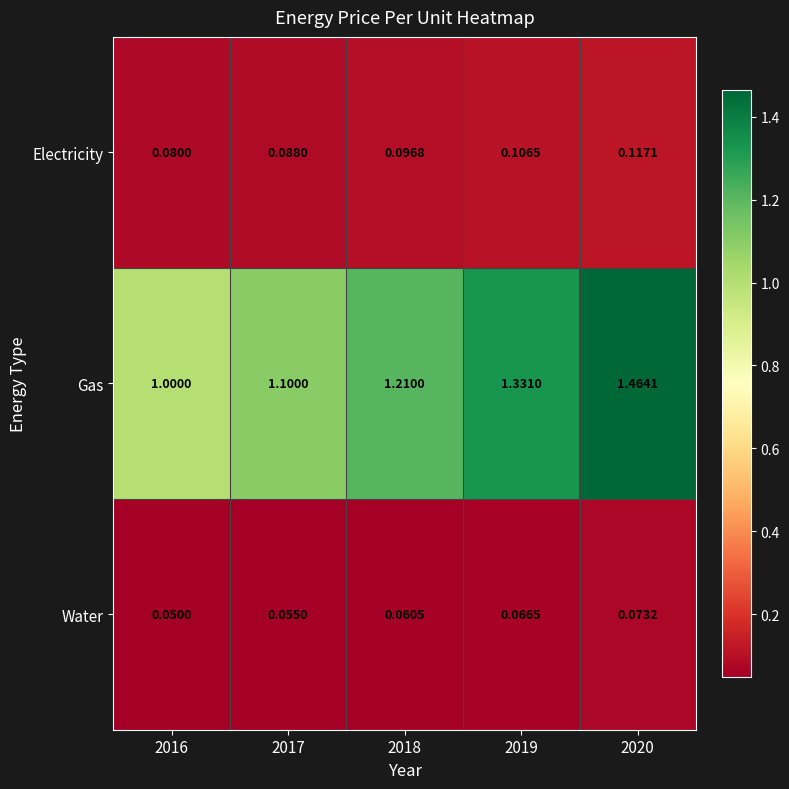

Rank the series at 2020 from lowest to highest value.

Water, Electricity, Gas